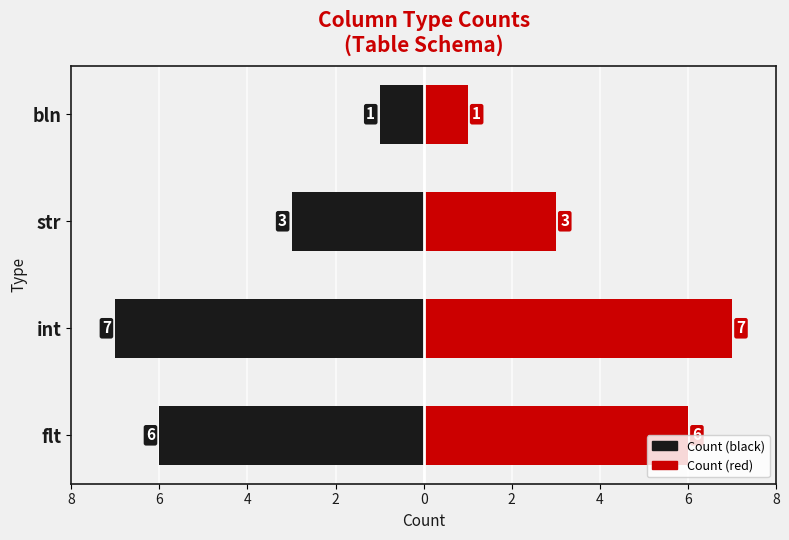

What is the maximum value shown in the chart?

7